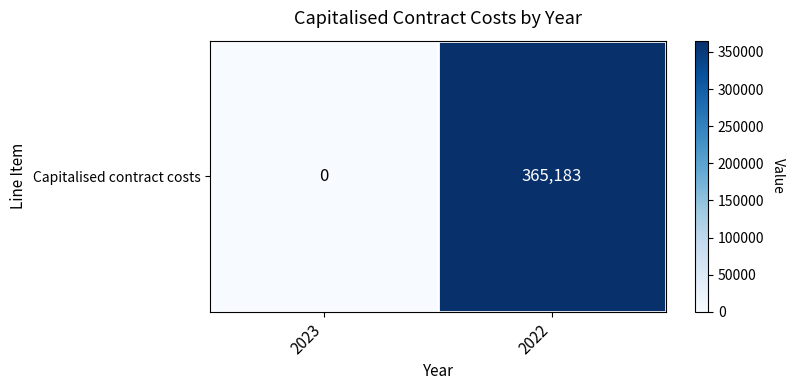

Where is the data nearest to the value 182591?

2023